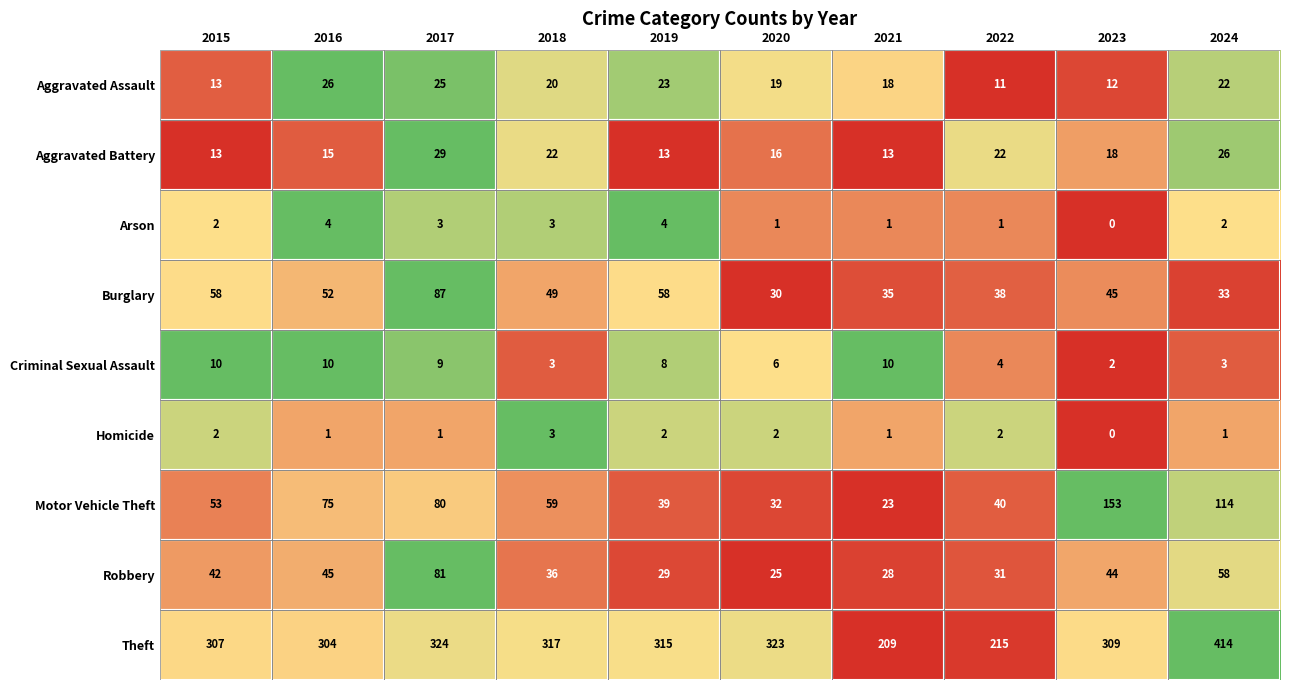

Which series changed the most between 2021 and 2024?

Theft